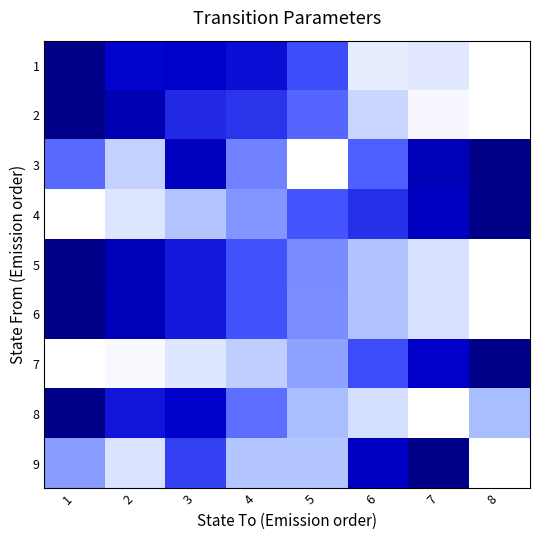

What is the spread (max minus min) of values at 8?

1.0